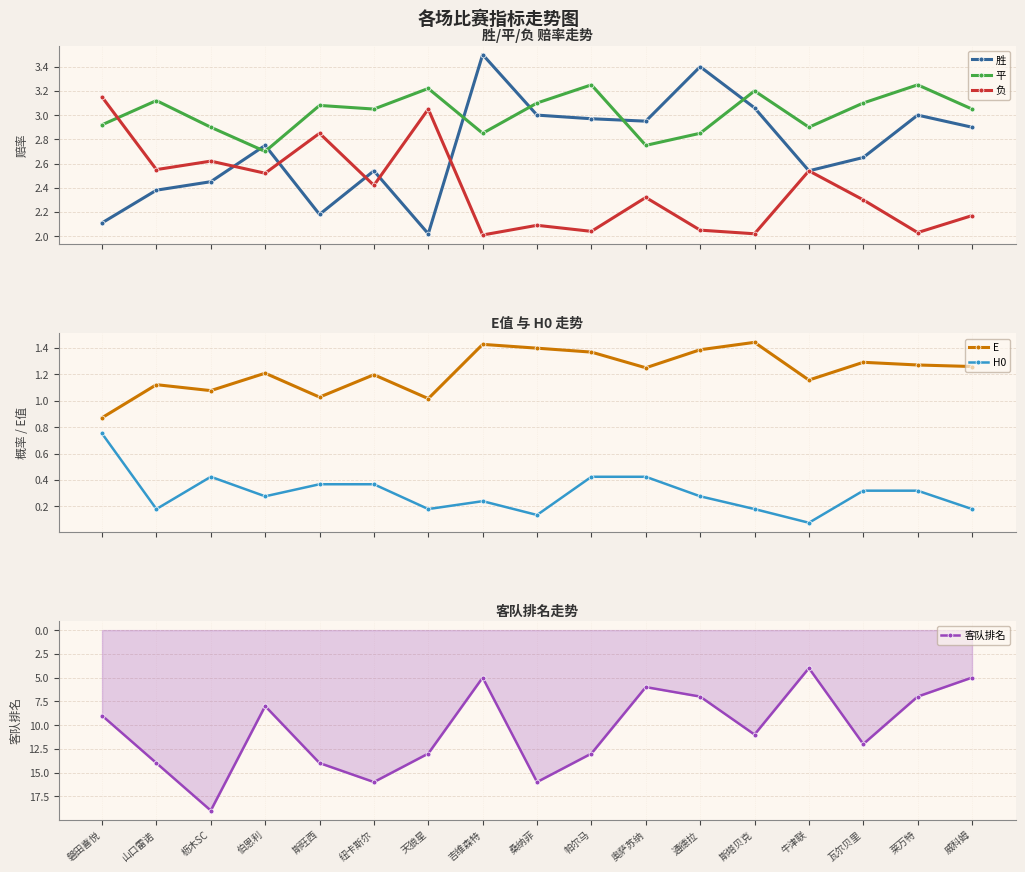

At which label is 平 closest to 2?

伯恩利